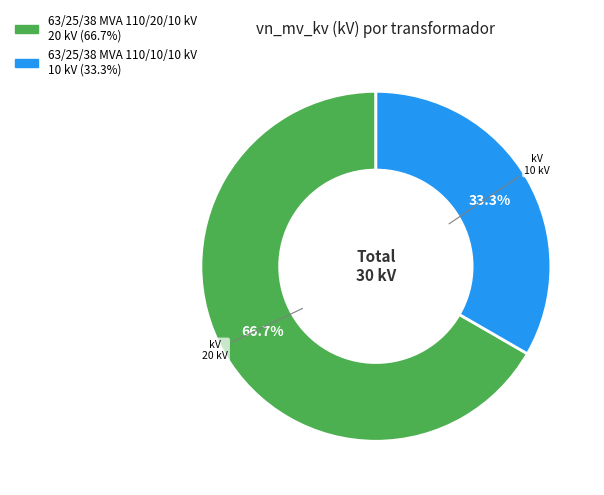

Which category has the smallest portion of the pie?

63/25/38 MVA 110/10/10 kV